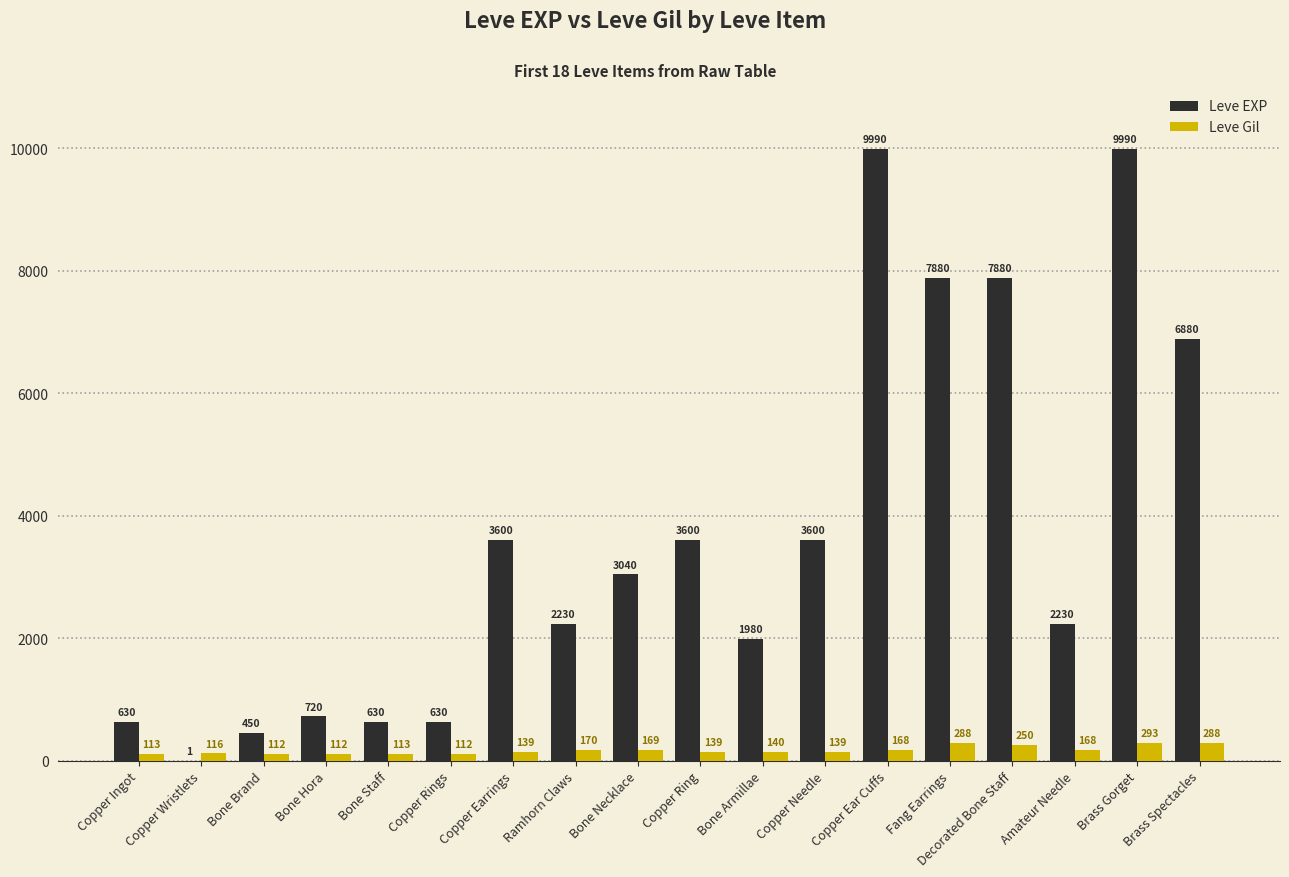

At which label does Leve Gil first exceed 140?

Ramhorn Claws